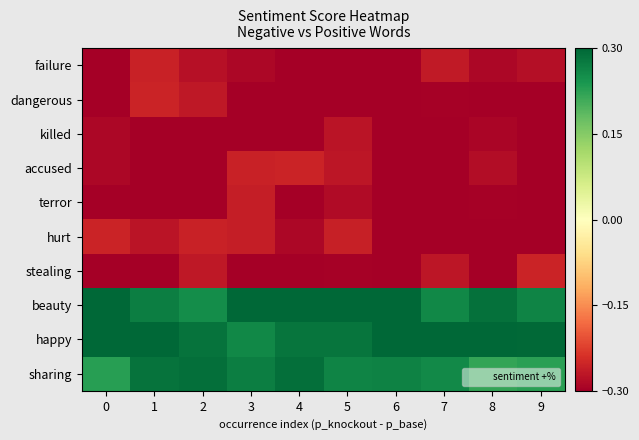

What is the total value across all series at 7?

-1.2